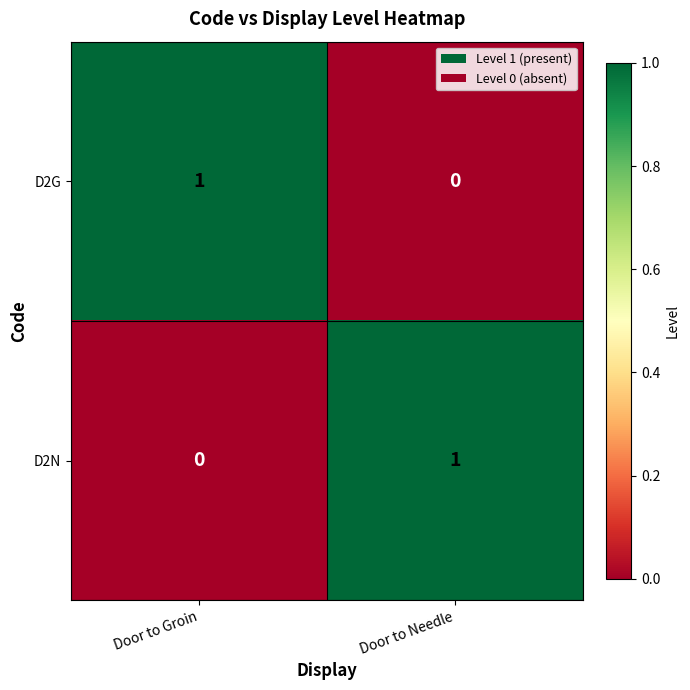

Where is D2G nearest to the value 0?

Door to Needle